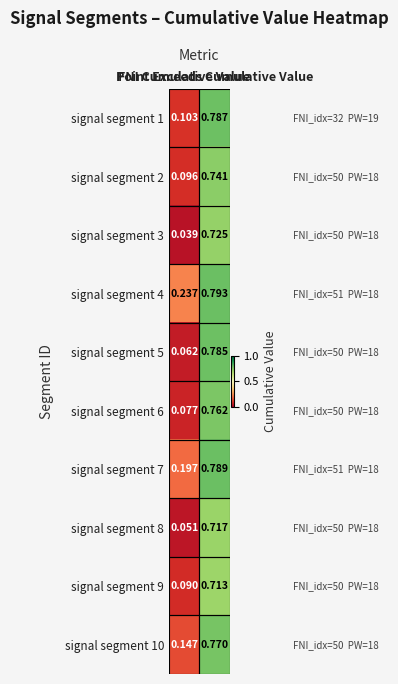

What is the spread (max minus min) of values at Point Exceeds Cumulative Value?

0.1